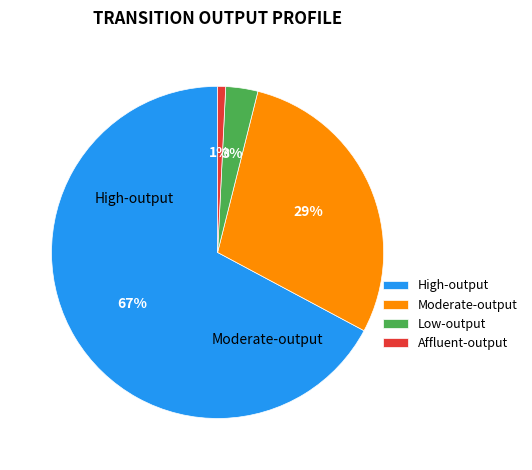

To the nearest percent, what portion does Affluent-output represent?

1%